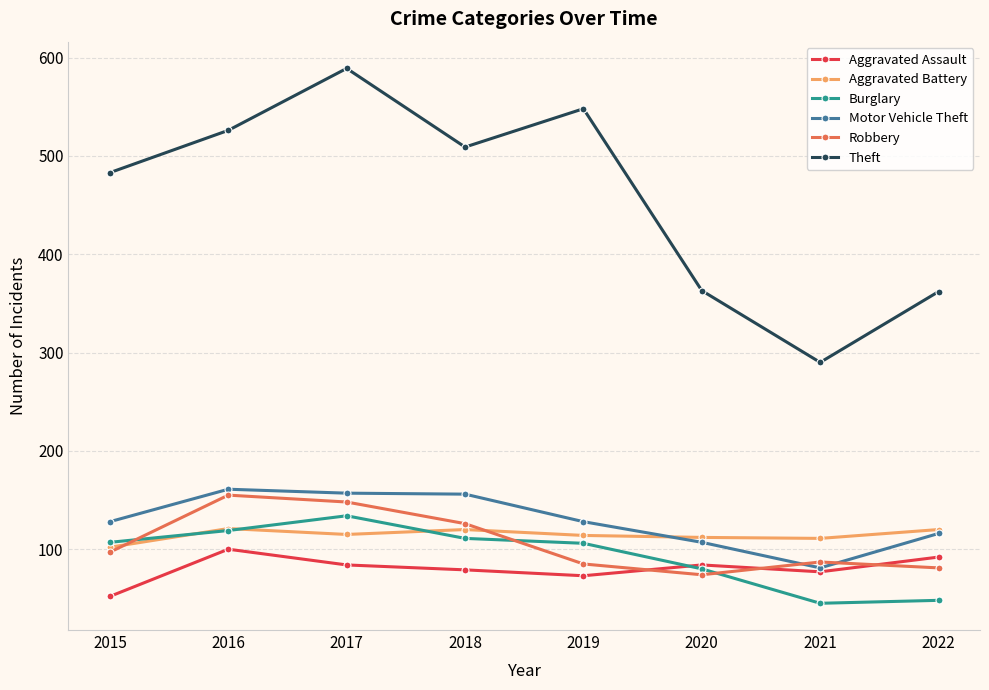

What is the value of the Motor Vehicle Theft point at the 1st from the left?

128